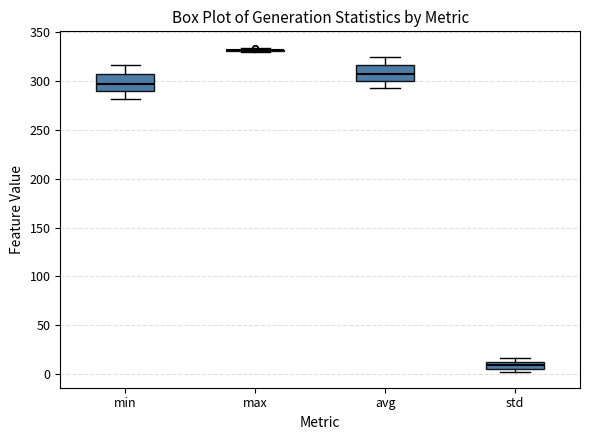

Where is the upper edge of the box for std on the y-axis? The values are not printed on the chart, so give them approximately, as read against the axis.

10